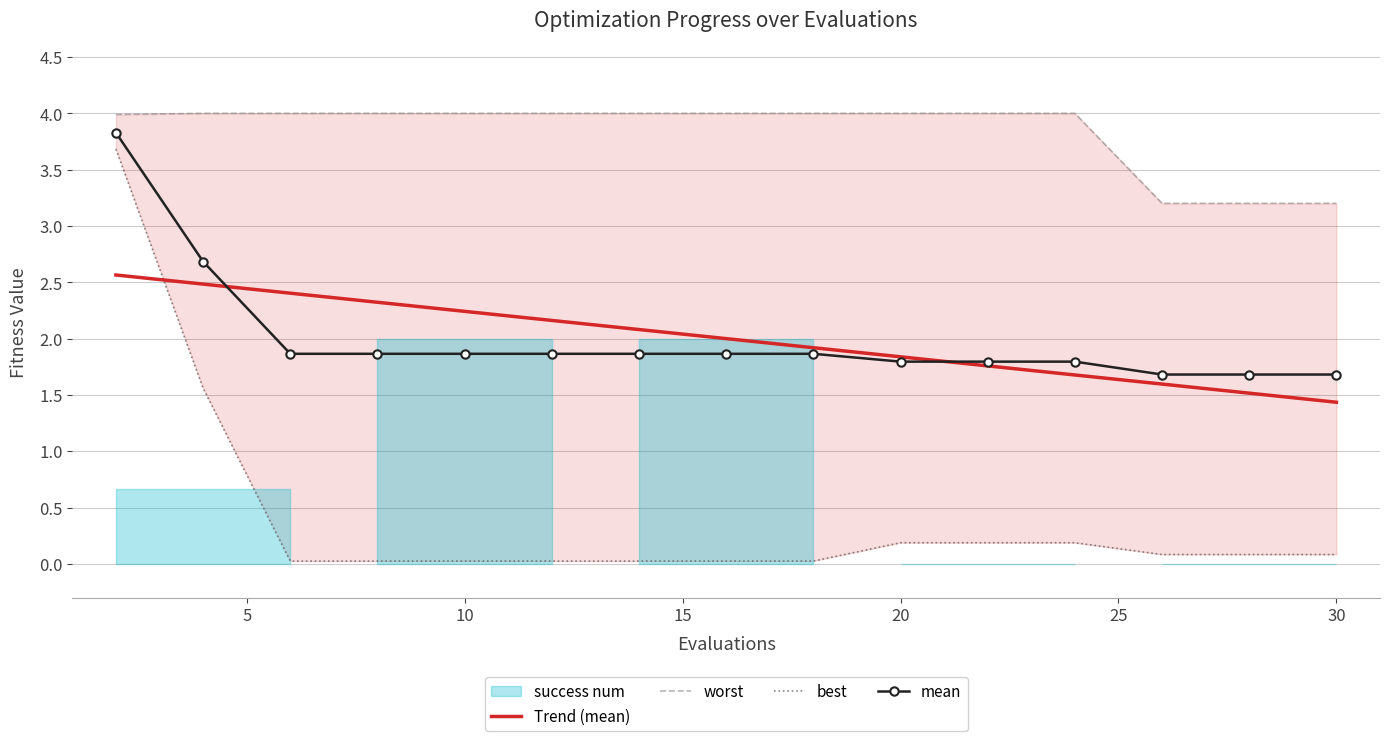

True or false: best has more than 2 interior local peaks.

False